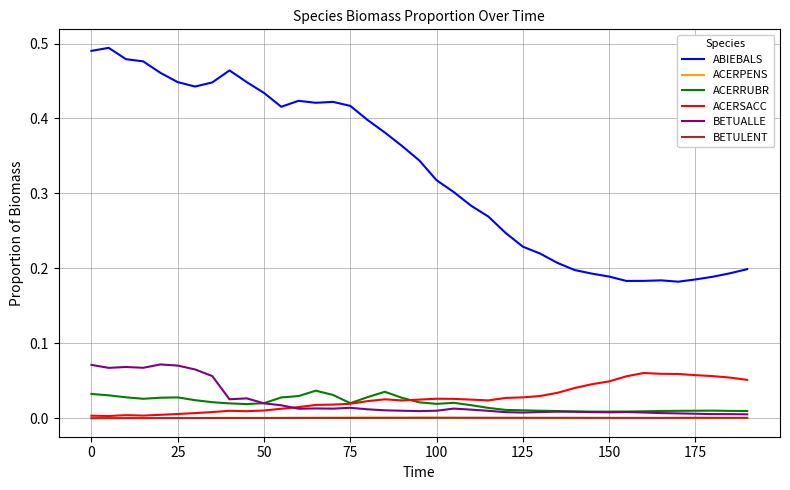

What are all the series names shown in the legend?

ABIEBALS, ACERPENS, ACERRUBR, ACERSACC, BETUALLE, BETULENT